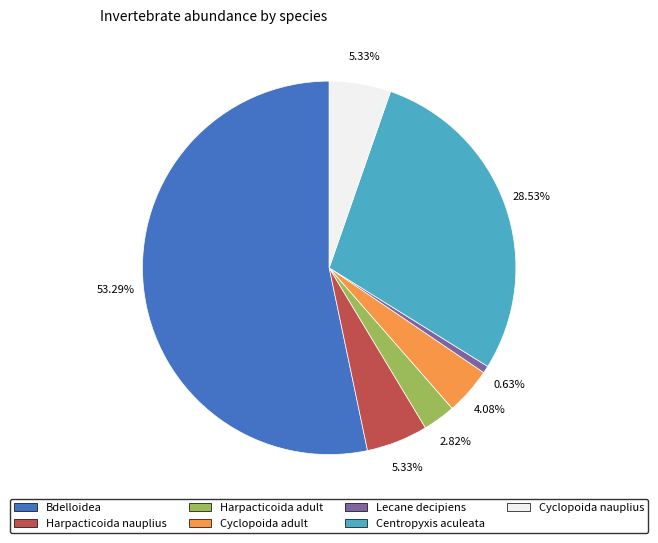

Do Harpacticoida adult and Centropyxis aculeata together represent more than half of the pie?

No